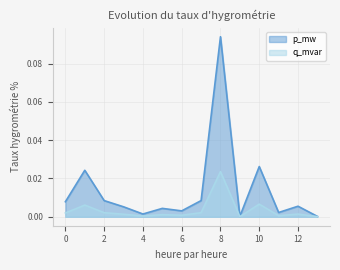

How many data points does each series have?

14